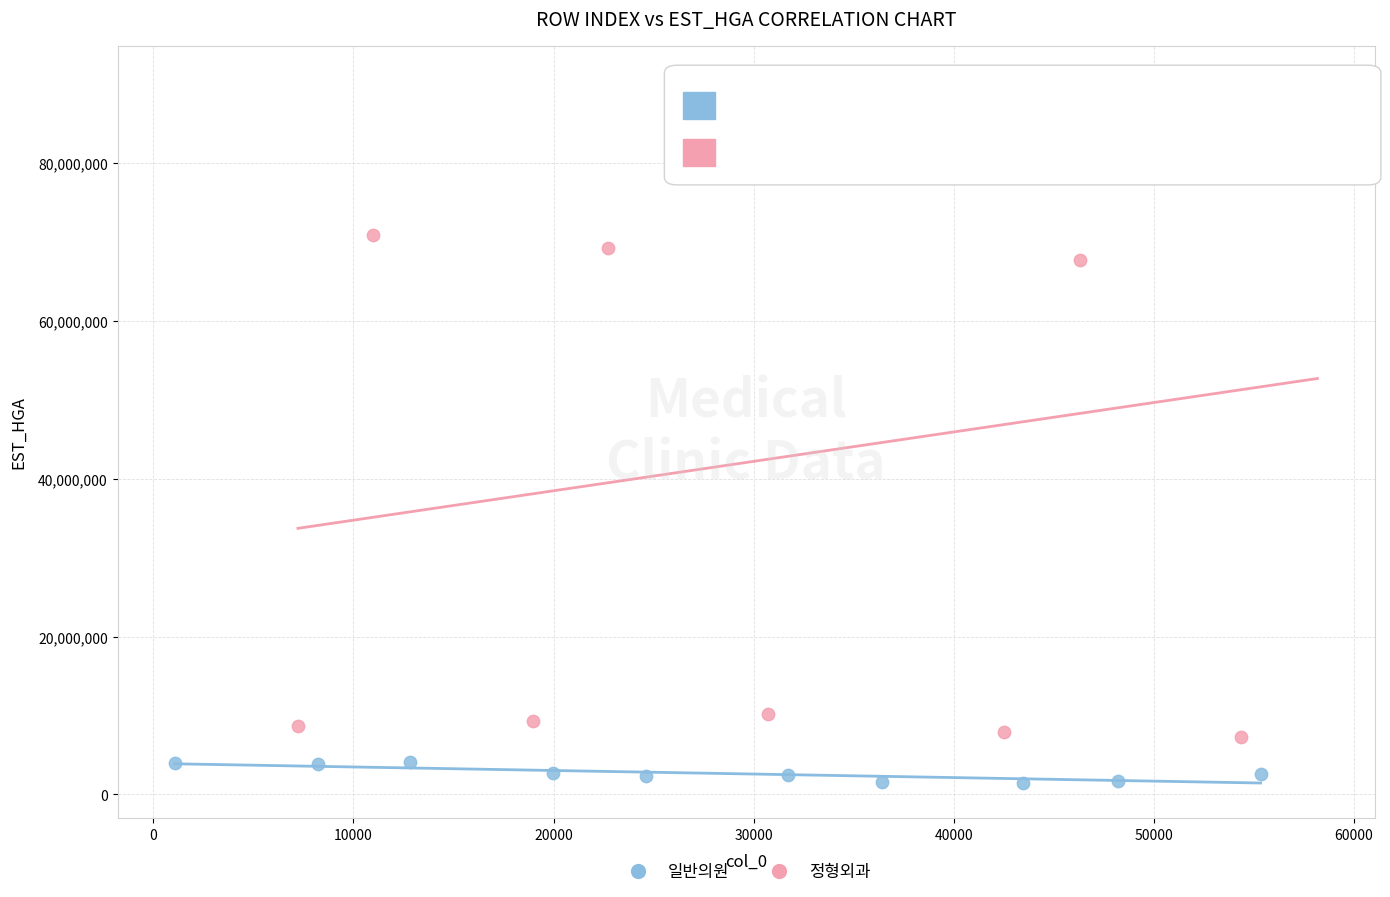

What are all the series names shown in the legend?

일반의원, 정형외과